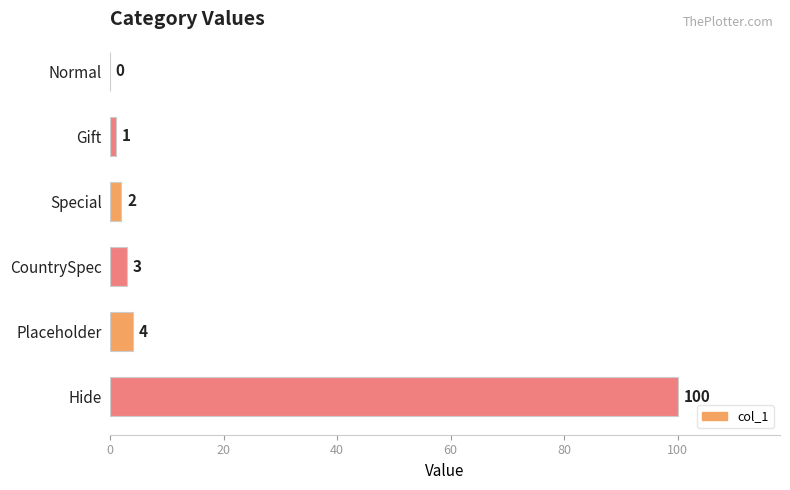

How many positive values are there?

5